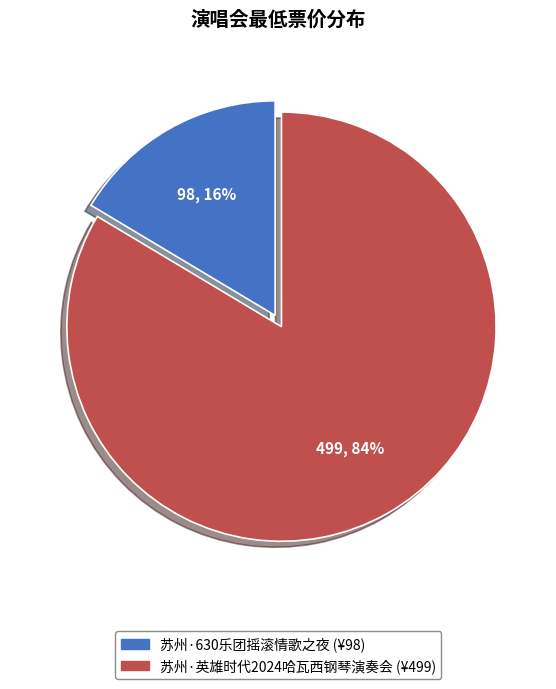

Is there a majority slice in this chart?

Yes